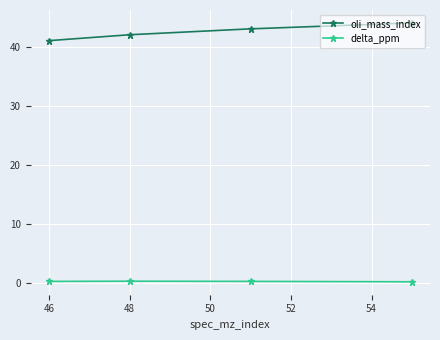

List the series in order of their peak value, highest first.

oli_mass_index, delta_ppm